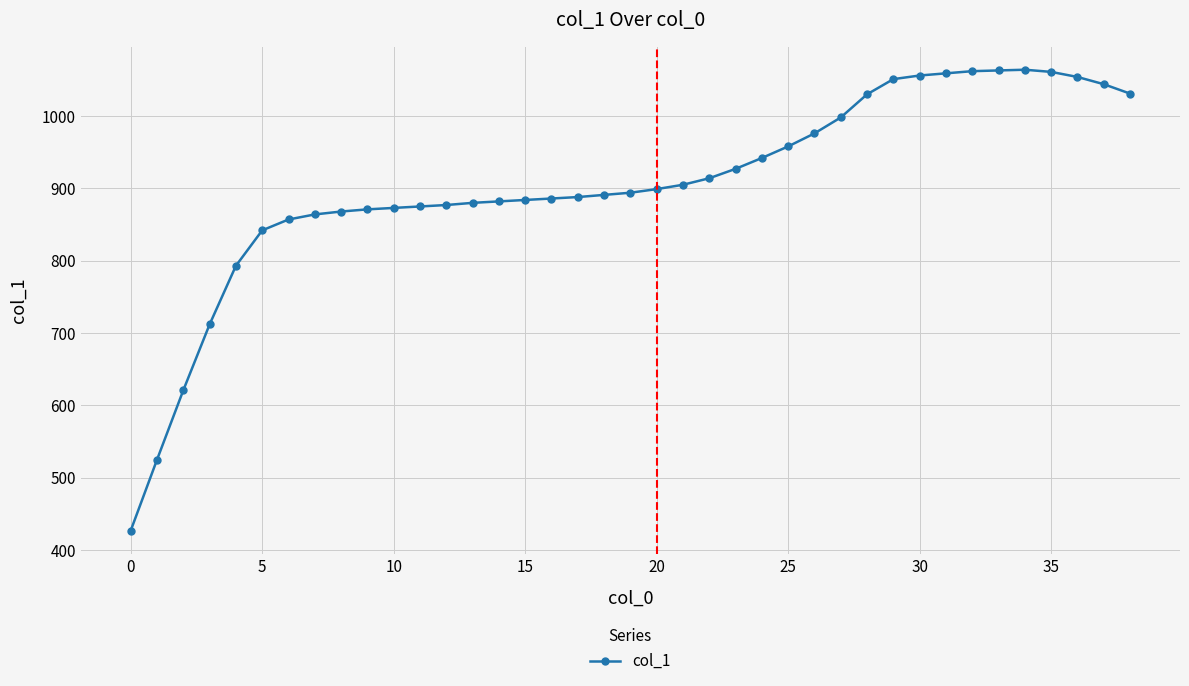

What is the value of the 26th point from the left?

958